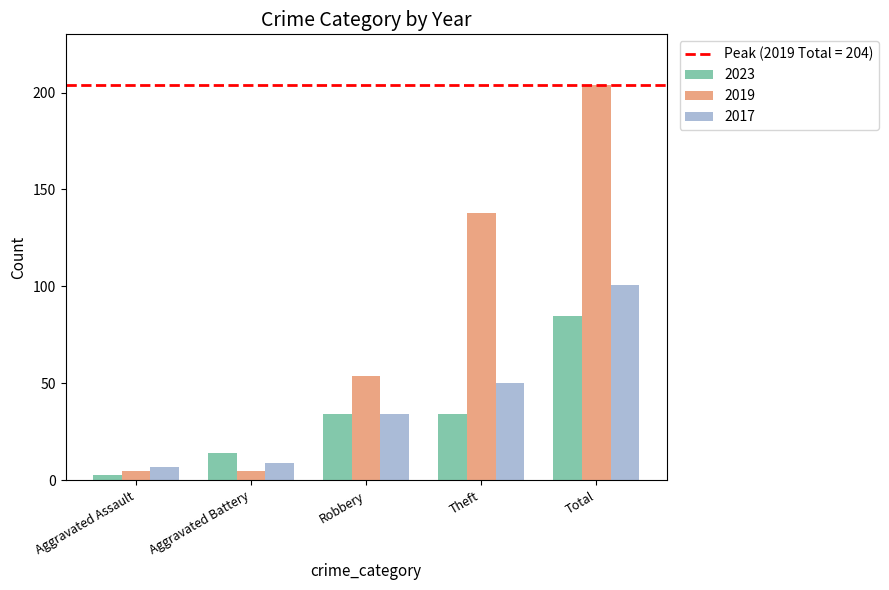

At which label is 2019 closest to 104?

Theft